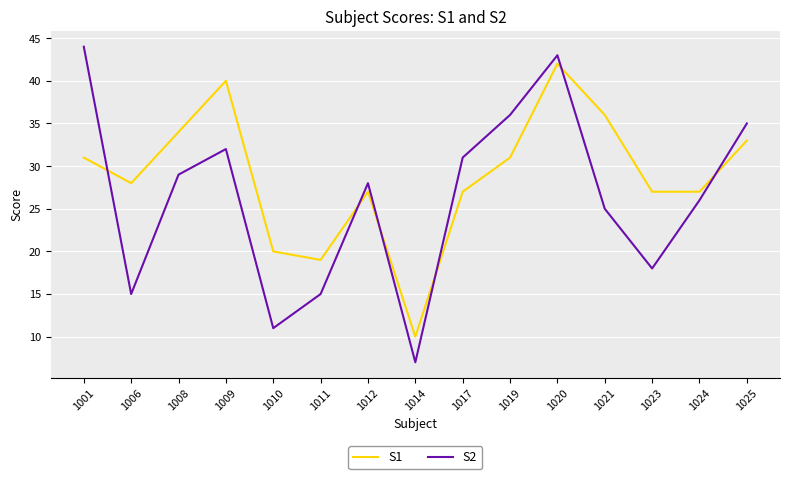

The value of S2 at 1020 is 9. True or false?

False